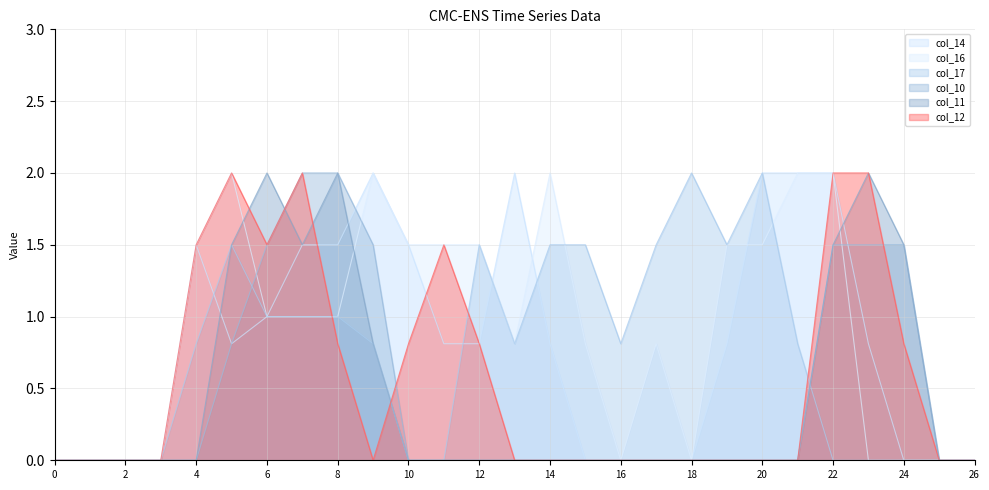

Which series changed the most between 9 and 19?

col_10